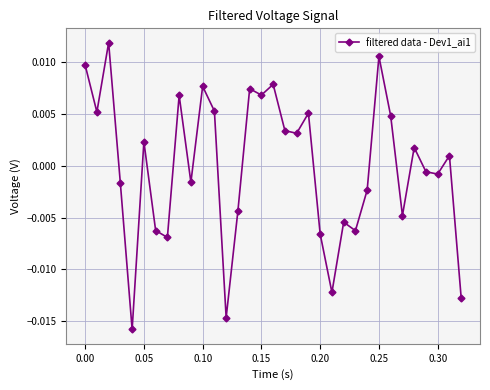

How many points are lower than both their immediate neighbors (excluding endpoints)?

11